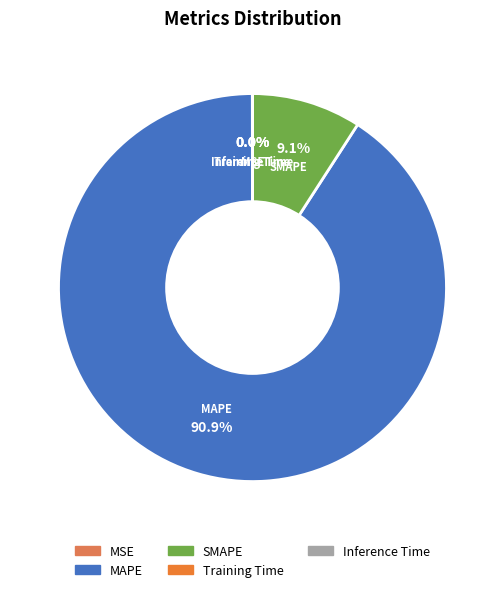

Is the sum of SMAPE and MAPE greater than half?

Yes